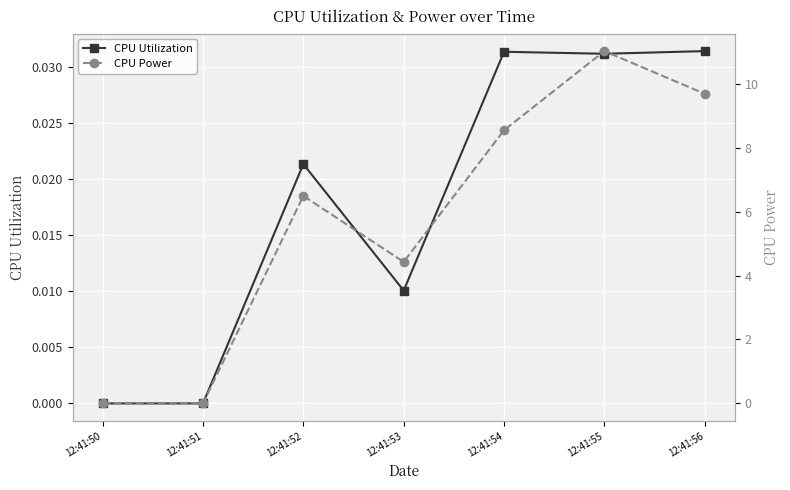

True or false: CPU Power and CPU Utilization intersect in this chart.

False